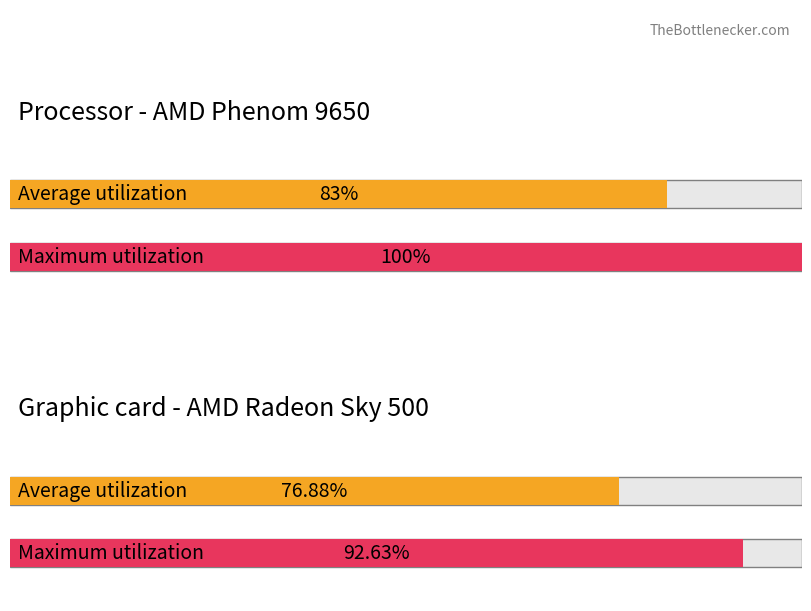

How many bars are there in each group?

2